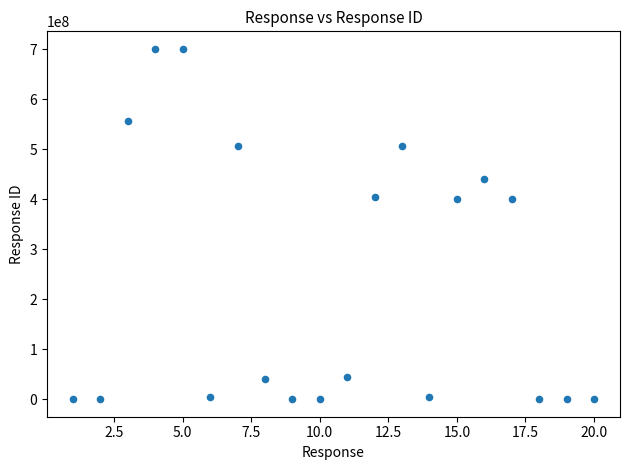

What is the range of X values (max minus min)?

19